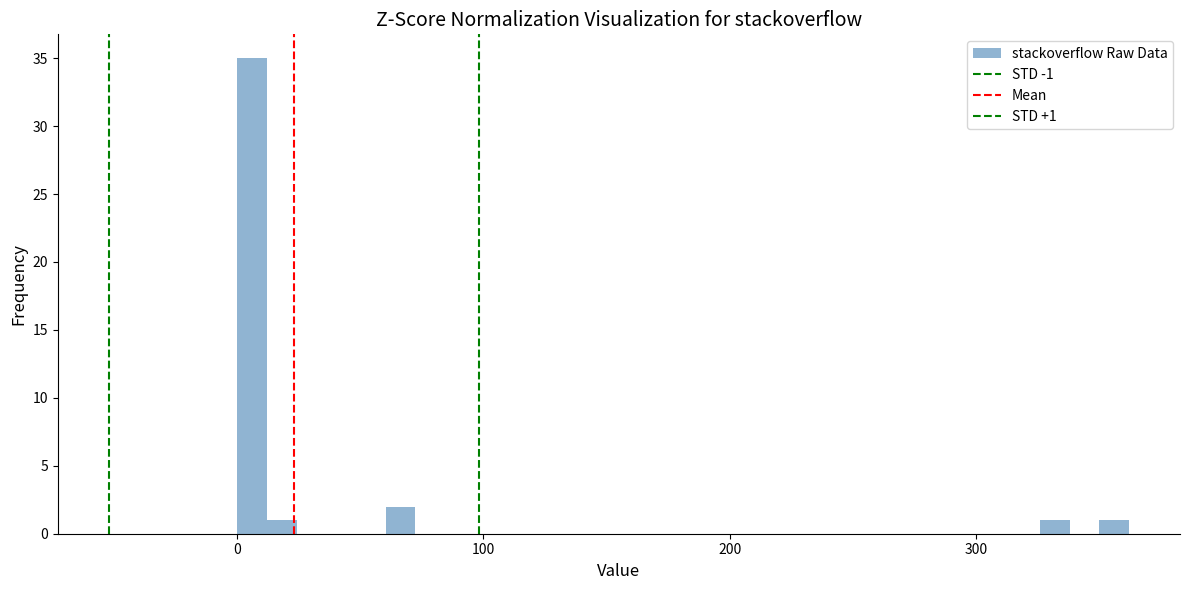

Around what value on the x-axis is the tallest bar? Give the approximate position of its centre, as read against the axis.

10